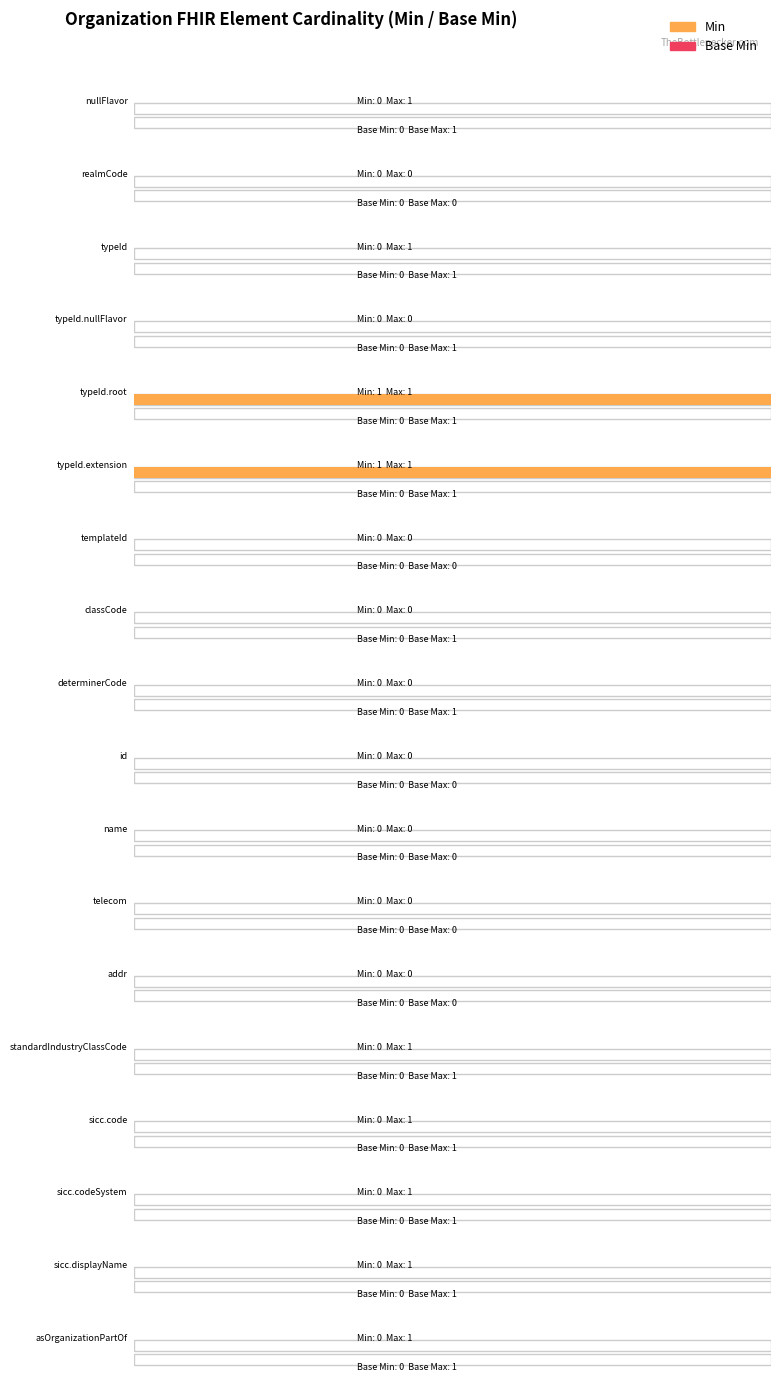

Which series has the largest range (max minus min)?

Min